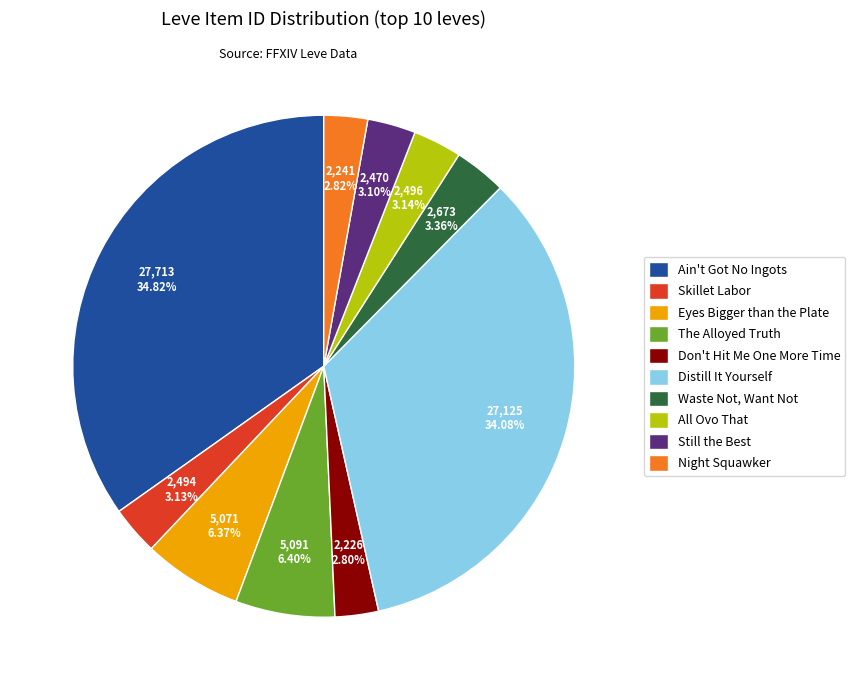

What is the total percentage of Still the Best and Waste Not, Want Not?

6.5%